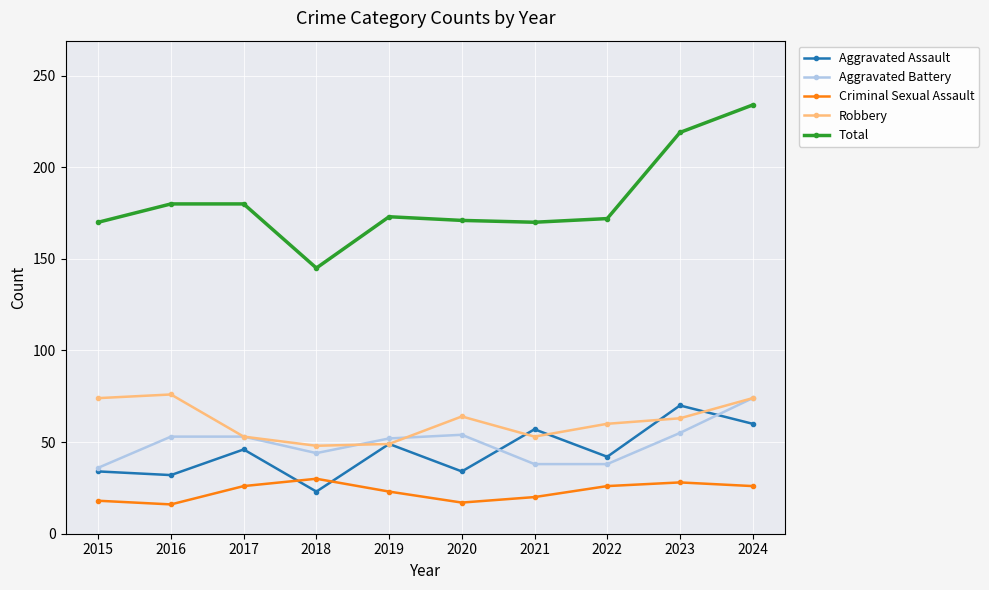

Where is the first local maximum for Aggravated Assault?

2017